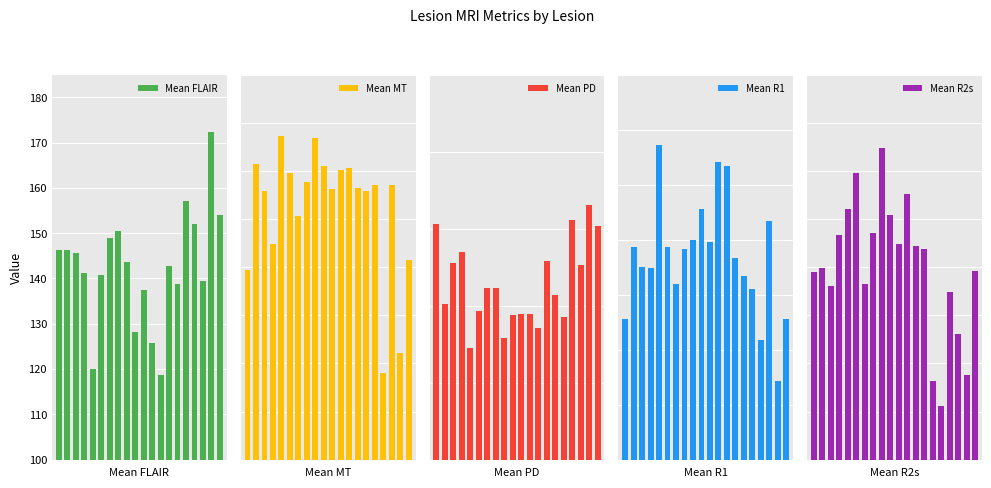

What is the highest value of the Mean R1 series?

1.1